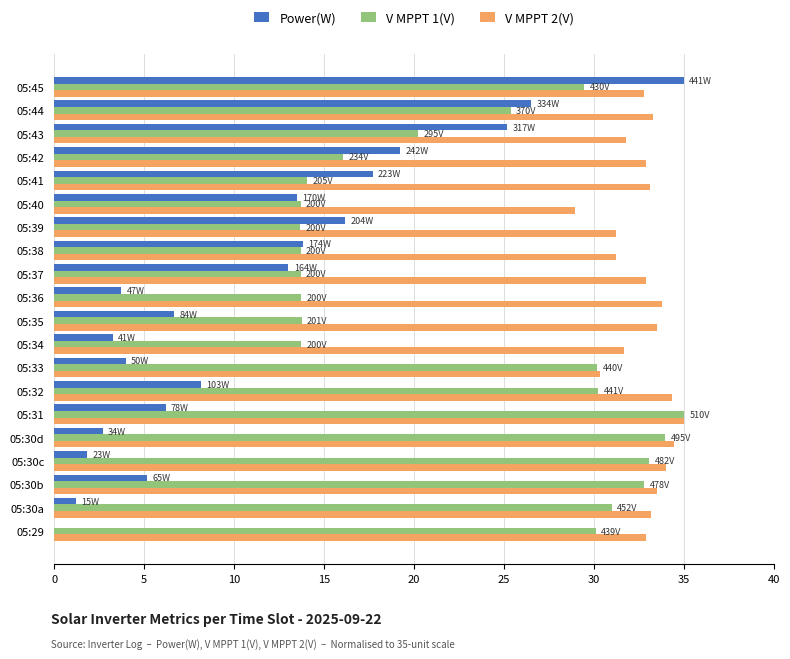

What is the sum of the V MPPT 2(V) values at 05:40 and 05:39?

60.2